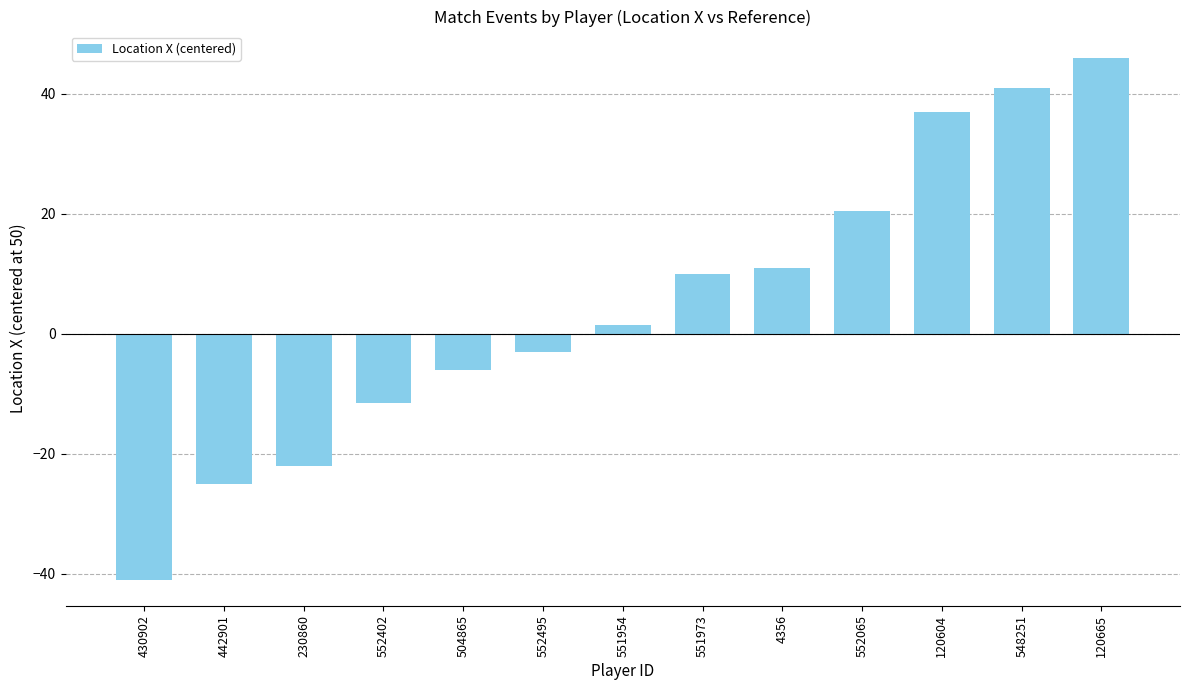

Which has a higher value, 551973 or 552495?

551973